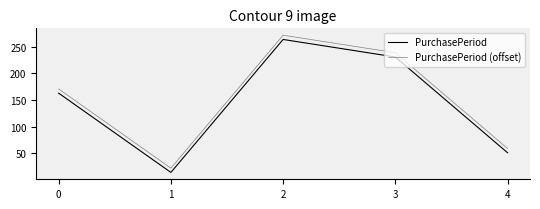

How many distinct data groups are displayed?

2